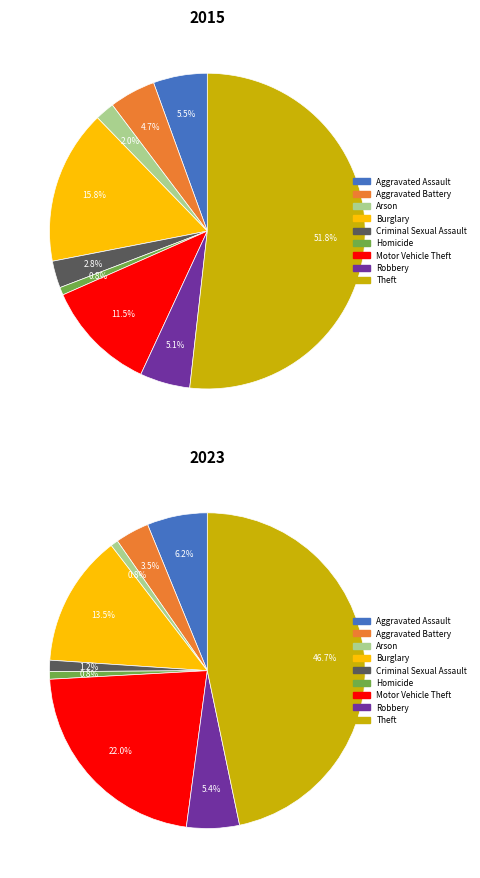

To the nearest percent, what is the combined percentage of Aggravated Battery and Robbery?

10%